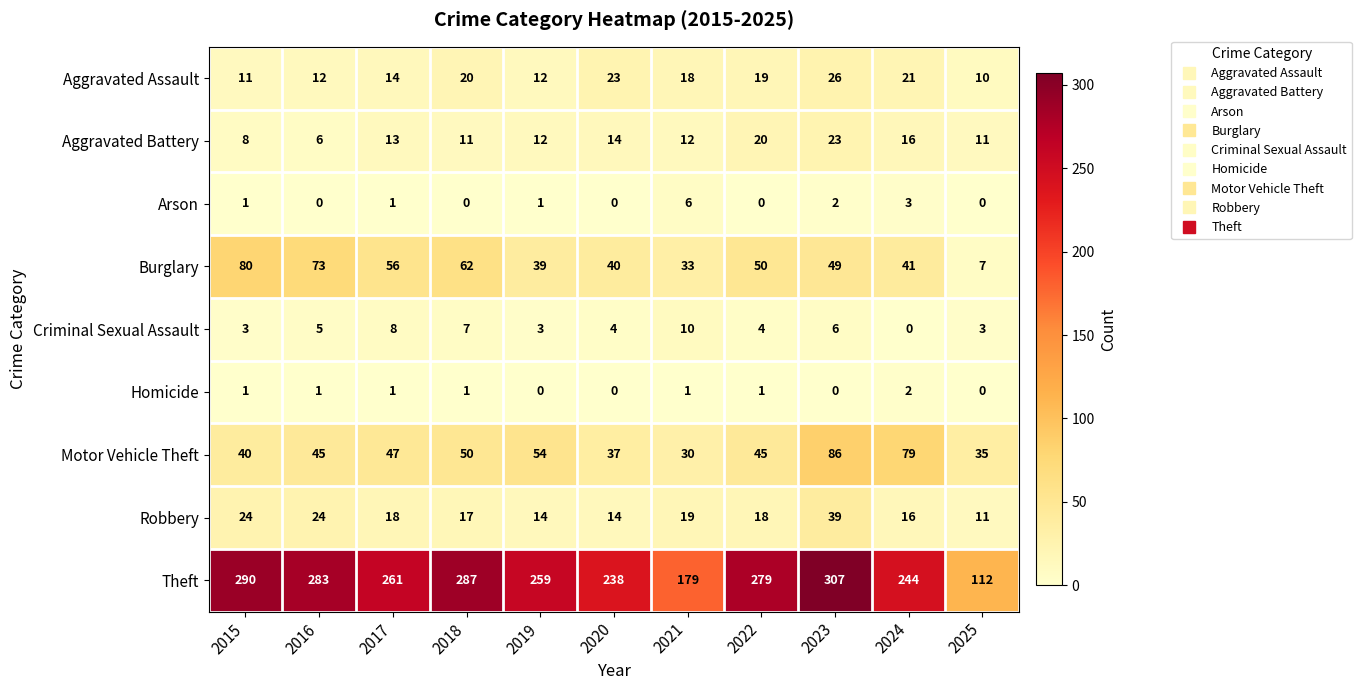

What is the difference between the highest and lowest values at 2016?

283